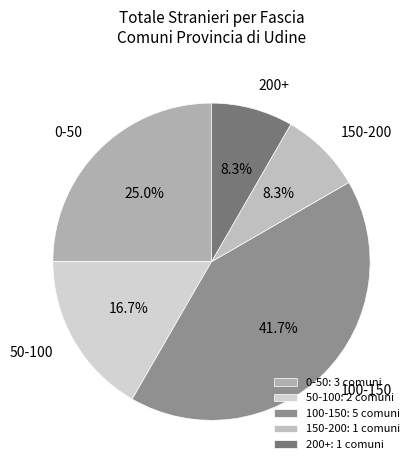

Is the sum of 150-200 and 200+ greater than half?

No